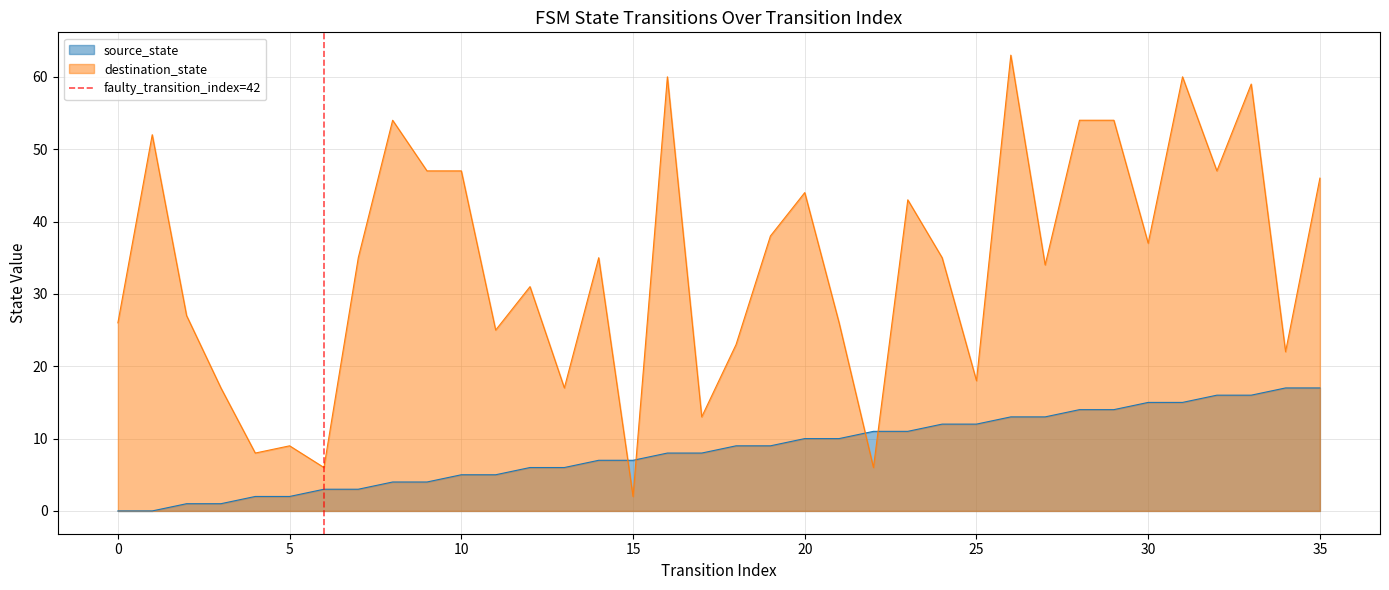

What is the highest value of the source_state series?

17